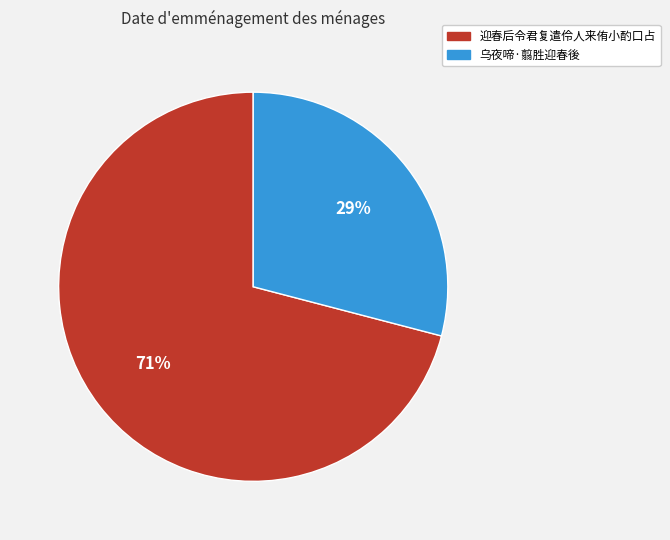

Is it true that 乌夜啼·翦胜迎春後 is 38% of the pie?

False